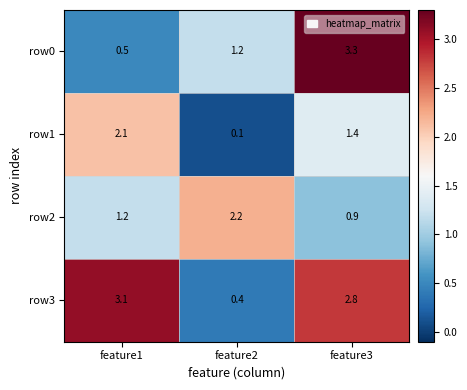

At which label is row0 closest to 1?

feature2